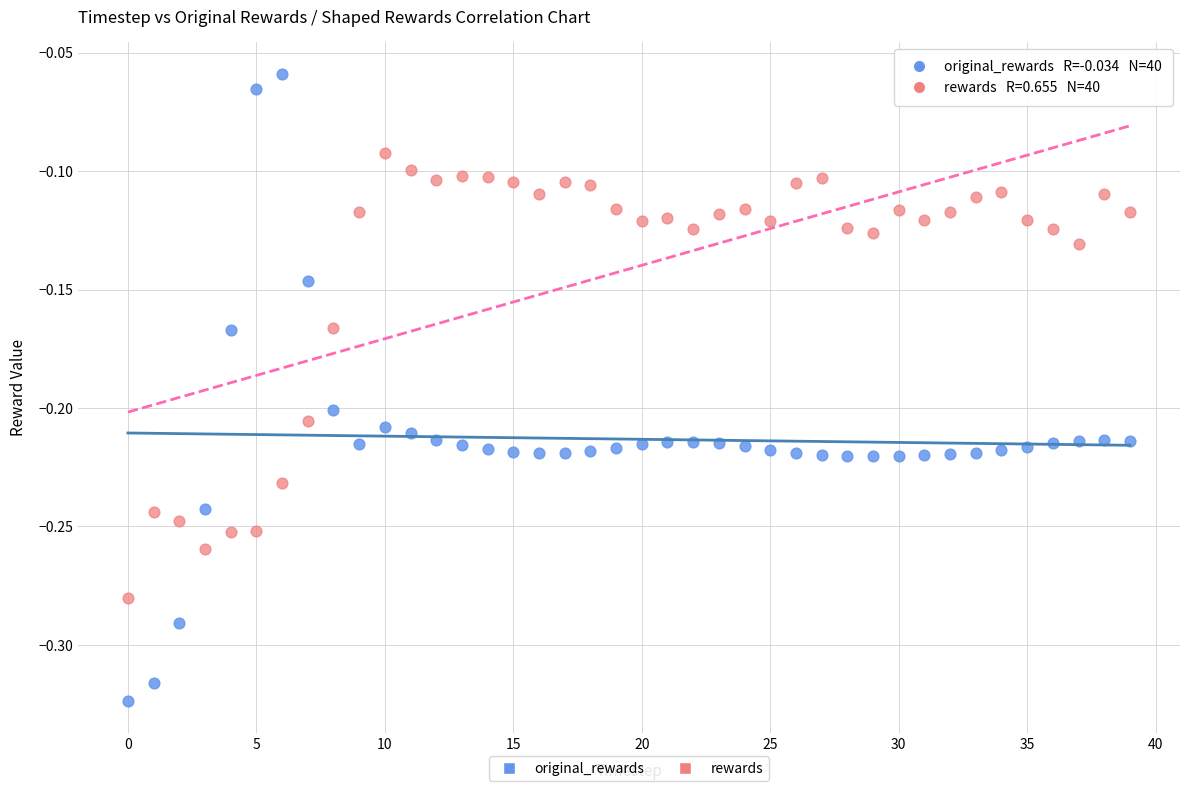

Across all data points, what is the range of Y values (max minus min)?

0.3